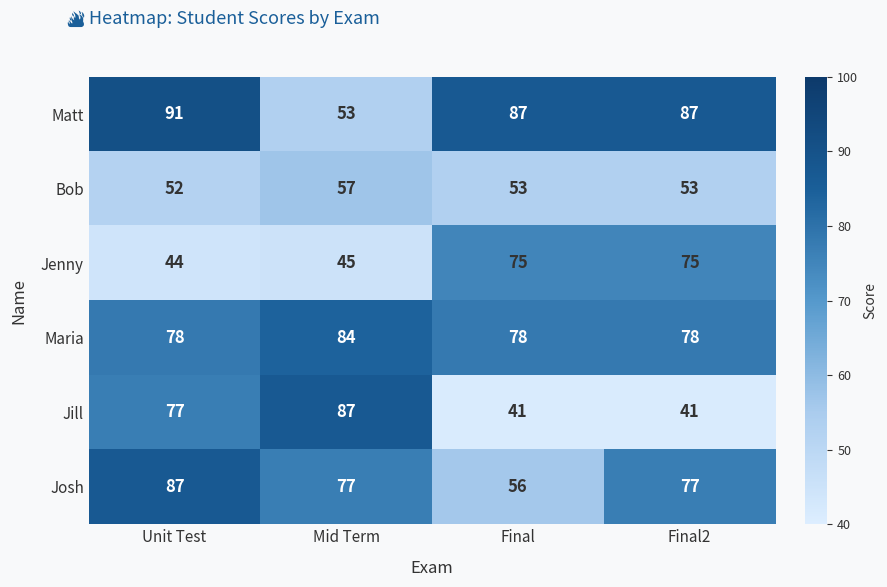

What is the minimum value shown in the chart?

41